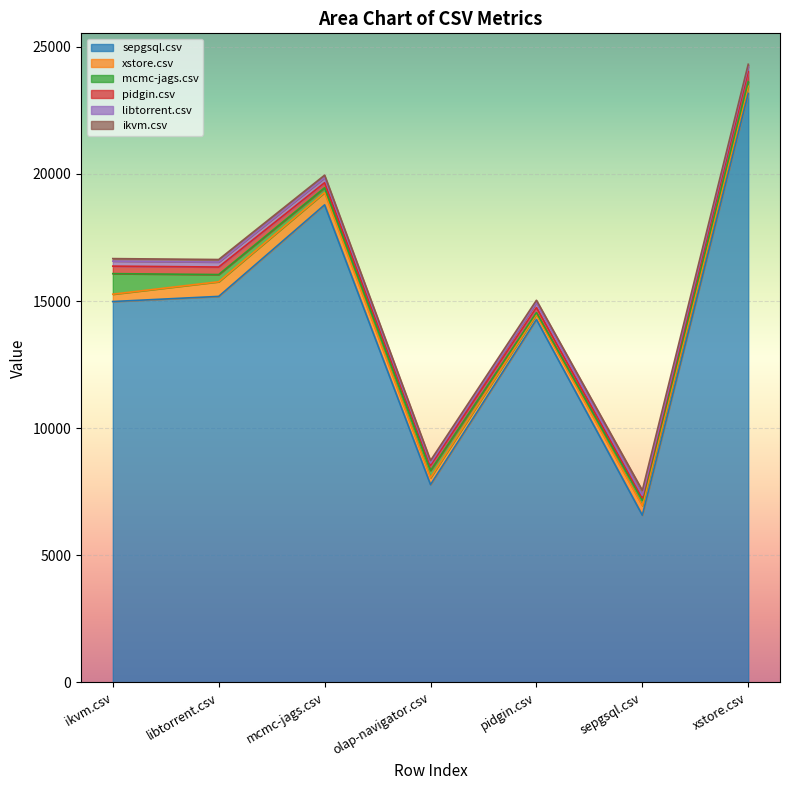

Reading left to right, extract all data points from this chart.

sepgsql.csv: ikvm.csv=14983.0	libtorrent.csv=15185.0	mcmc-jags.csv=18786.5	olap-navigator.csv=7781.5	pidgin.csv=14278.0	sepgsql.csv=6578.5	xstore.csv=23169.0
xstore.csv: ikvm.csv=288.5	libtorrent.csv=576.0	mcmc-jags.csv=484.5	olap-navigator.csv=272.5	pidgin.csv=193.0	sepgsql.csv=374.0	xstore.csv=285.5
mcmc-jags.csv: ikvm.csv=808.5	libtorrent.csv=283.5	mcmc-jags.csv=189.0	olap-navigator.csv=283.5	pidgin.csv=79.5	sepgsql.csv=212.5	xstore.csv=175.0
pidgin.csv: ikvm.csv=295.5	libtorrent.csv=296.0	mcmc-jags.csv=197.5	olap-navigator.csv=197.5	pidgin.csv=197.5	sepgsql.csv=98.5	xstore.csv=395.0
libtorrent.csv: ikvm.csv=197.0	libtorrent.csv=196.0	mcmc-jags.csv=197.0	olap-navigator.csv=93.5	pidgin.csv=189.0	sepgsql.csv=96.5	xstore.csv=196.0
ikvm.csv: ikvm.csv=99.0	libtorrent.csv=99.0	mcmc-jags.csv=99.0	olap-navigator.csv=99.0	pidgin.csv=95.5	sepgsql.csv=194.0	xstore.csv=95.5